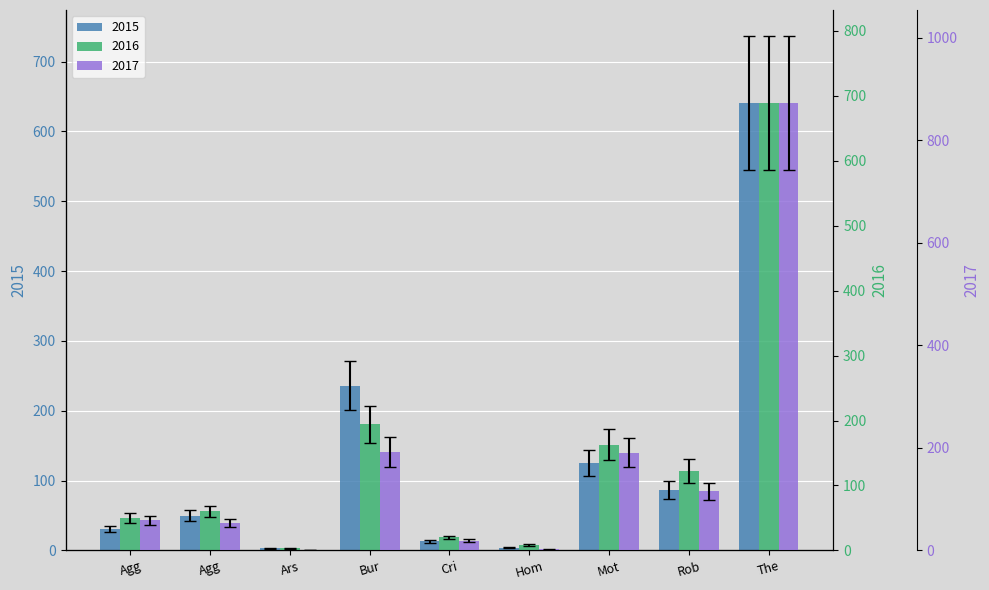

What is the lowest value of the 2015 series?

3.5